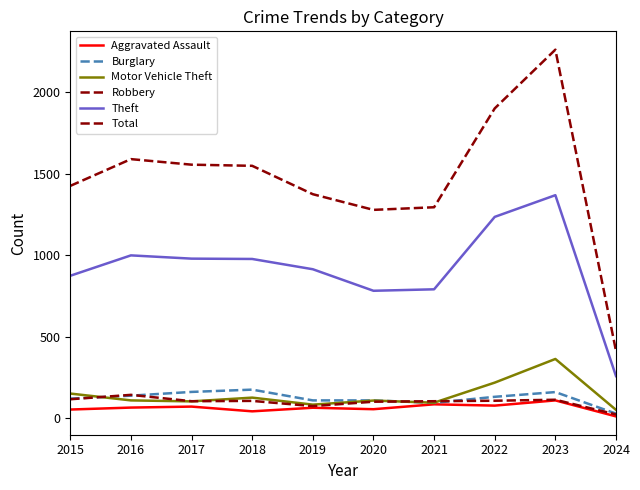

What is the minimum value shown in the chart?

12